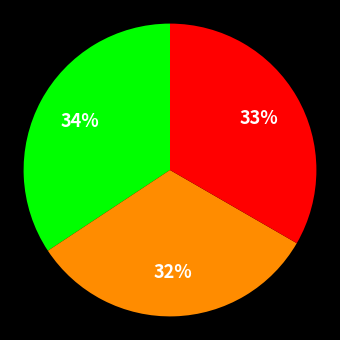

Does any single category account for the majority?

No